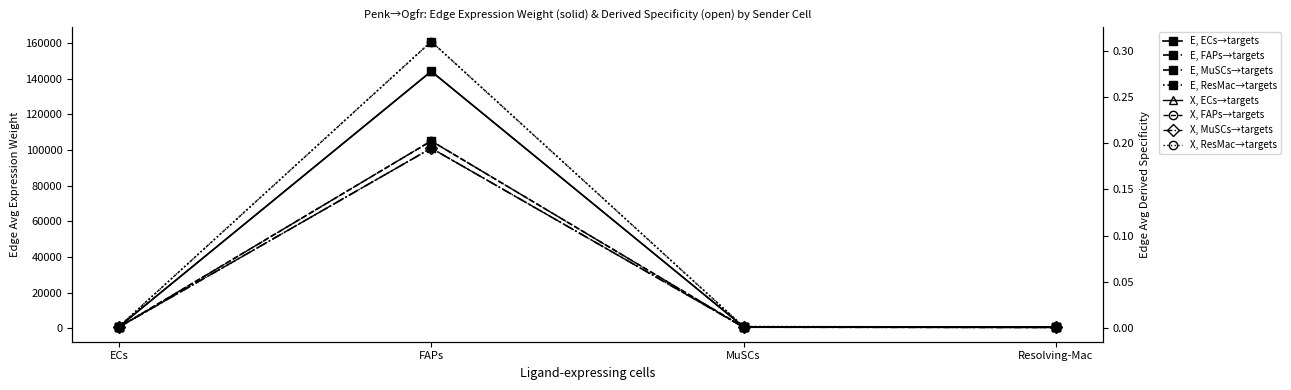

How many values in the Edge avg exp weight (ECs→) series exceed 823?

2